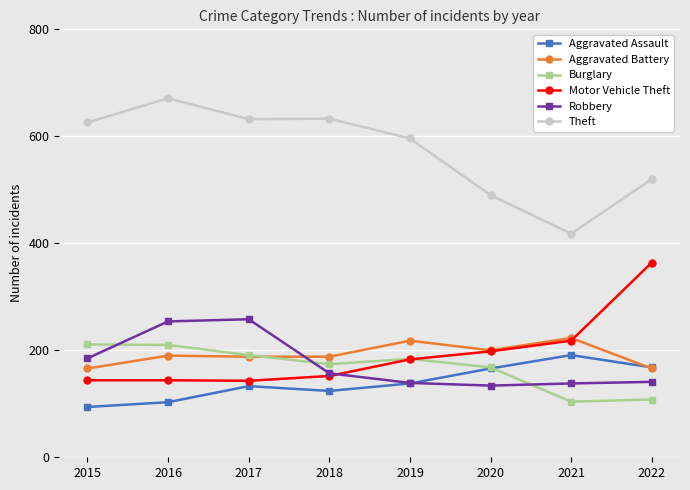

Which series has the largest range (max minus min)?

Theft